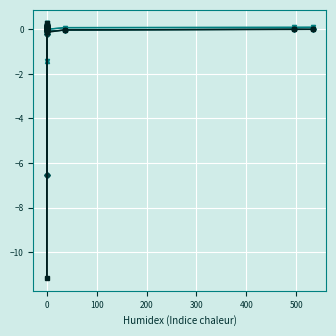

What is the sum of all after_tax_operating_margin values?

-5.7